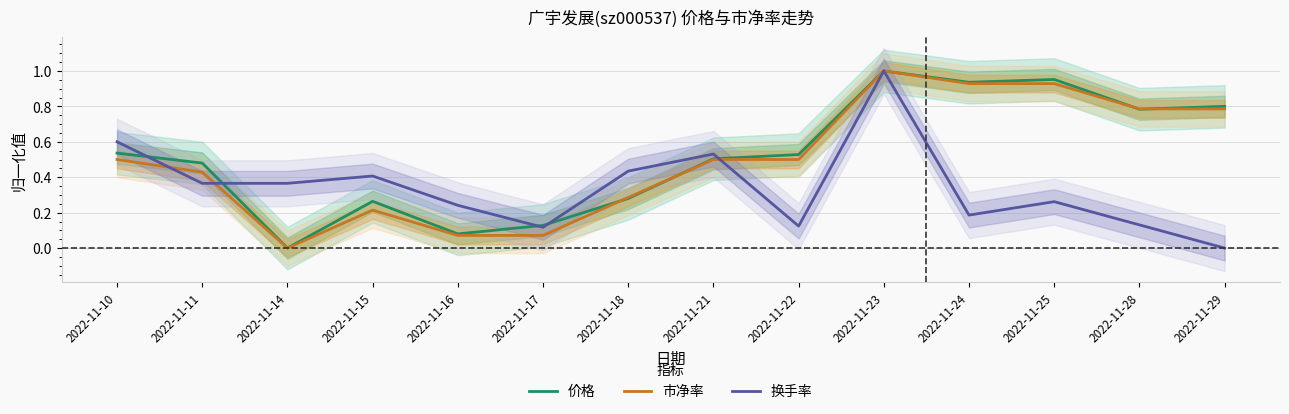

Is it true that 换手率 equals 0.3 at 2022-11-10?

False